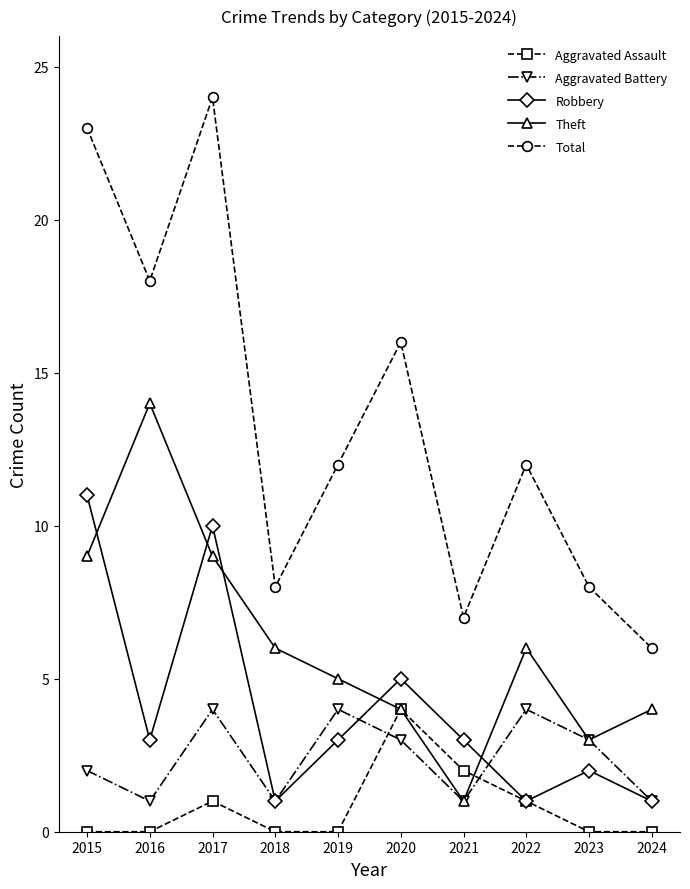

In Aggravated Assault, how many points are higher than both neighbors (excluding endpoints)?

2